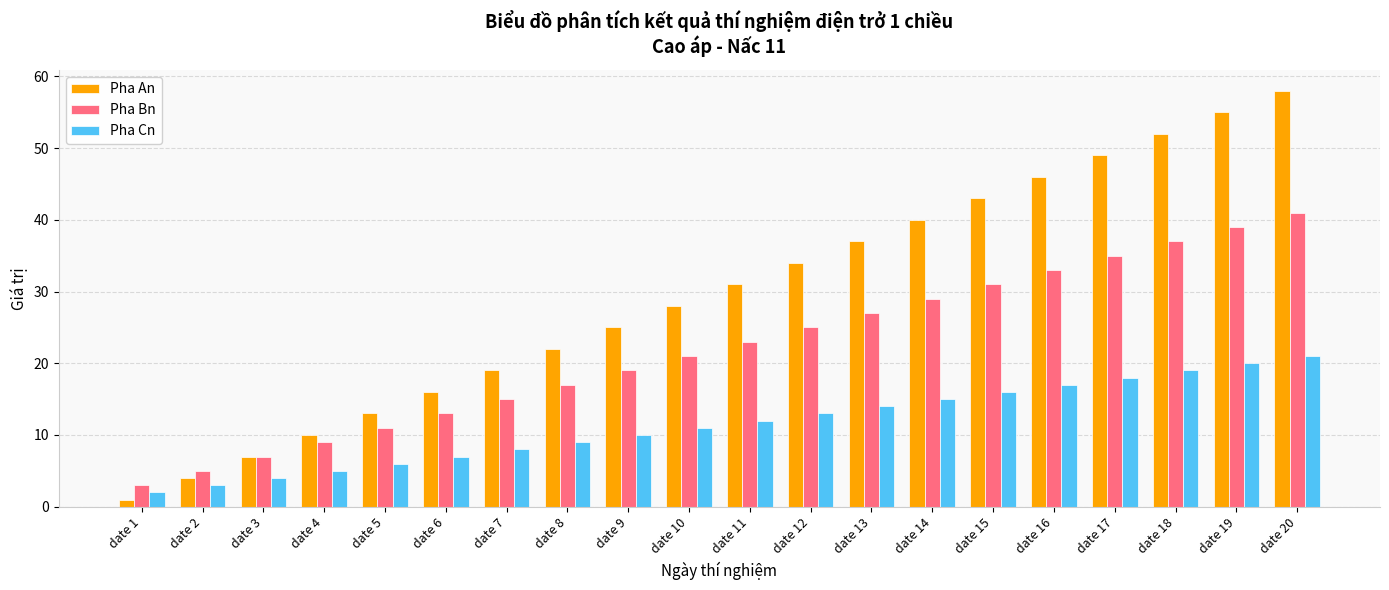

The Pha Bn series shows 30 at date 10. True or false?

False